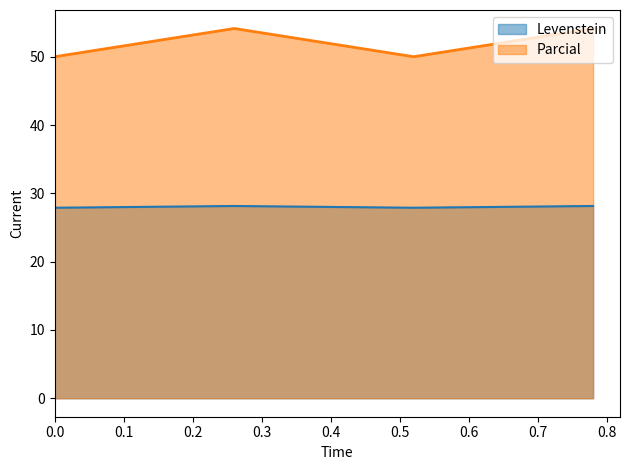

True or false: Parcial has more than 0 interior local peaks.

True